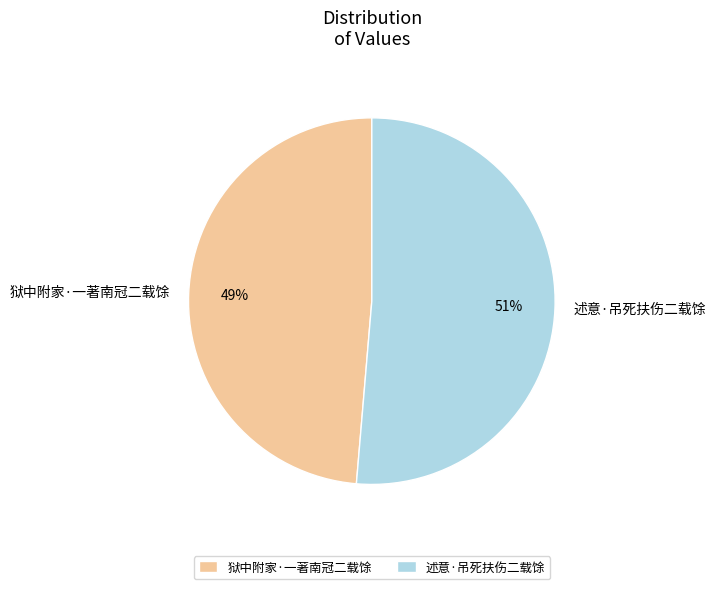

Which category has the smallest portion of the pie?

狱中附家·一著南冠二载馀